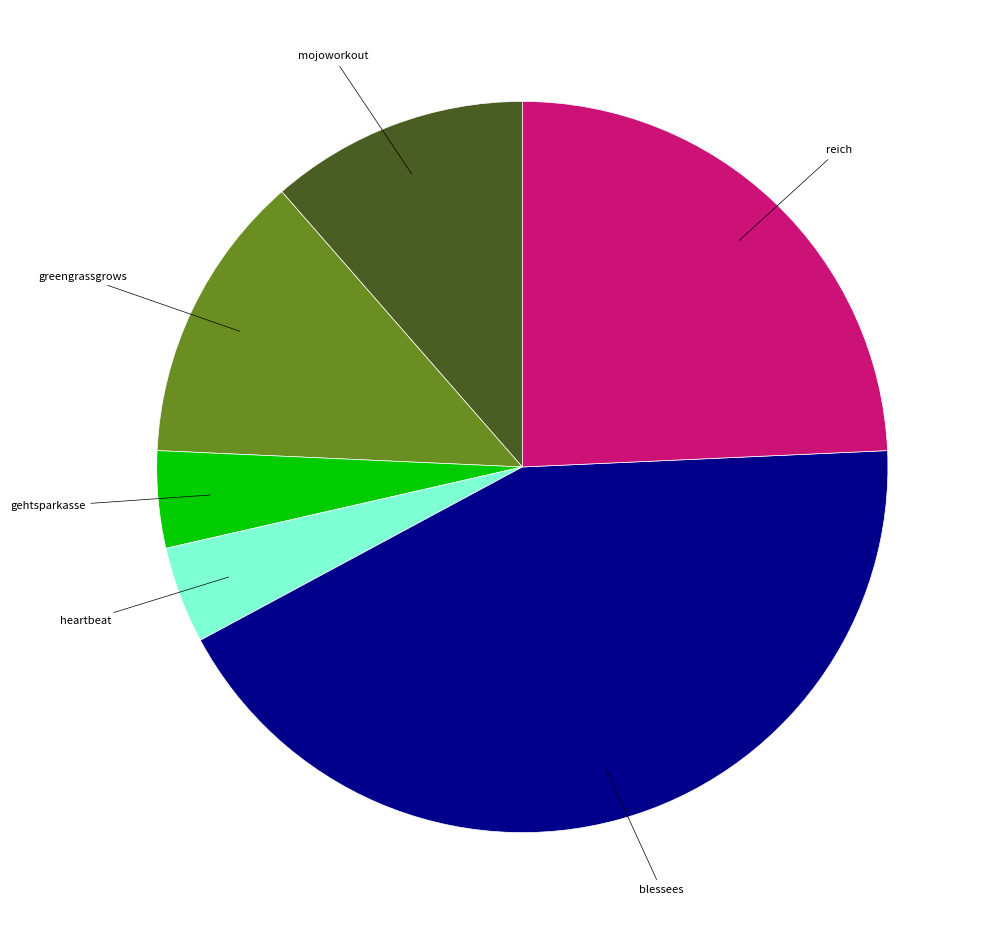

Is there any slice that represents more than half of the pie?

No